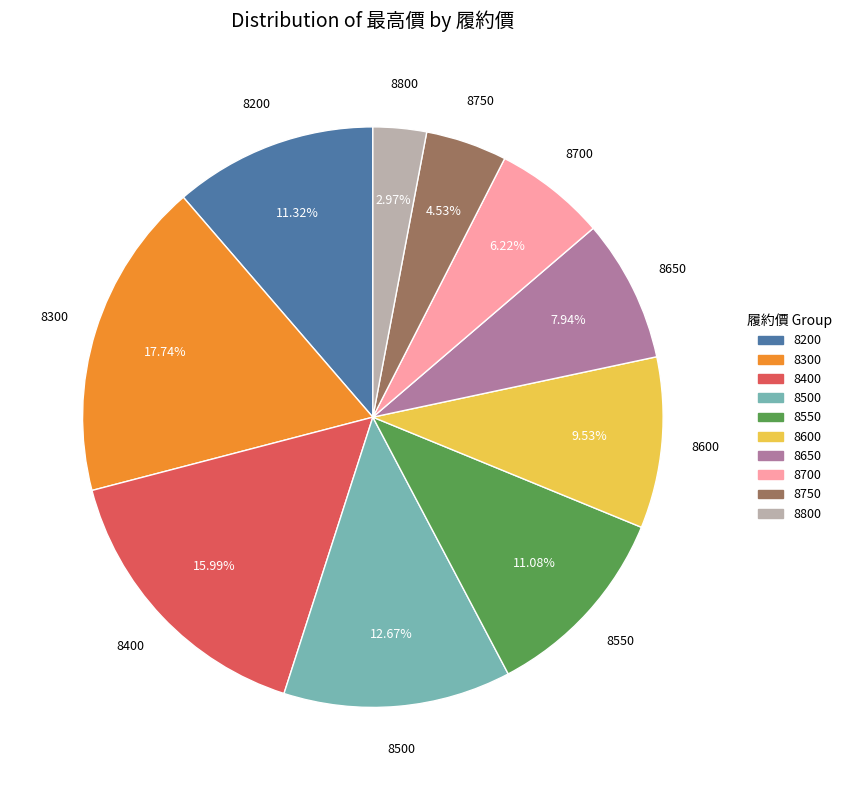

How many segments does this pie chart have?

10